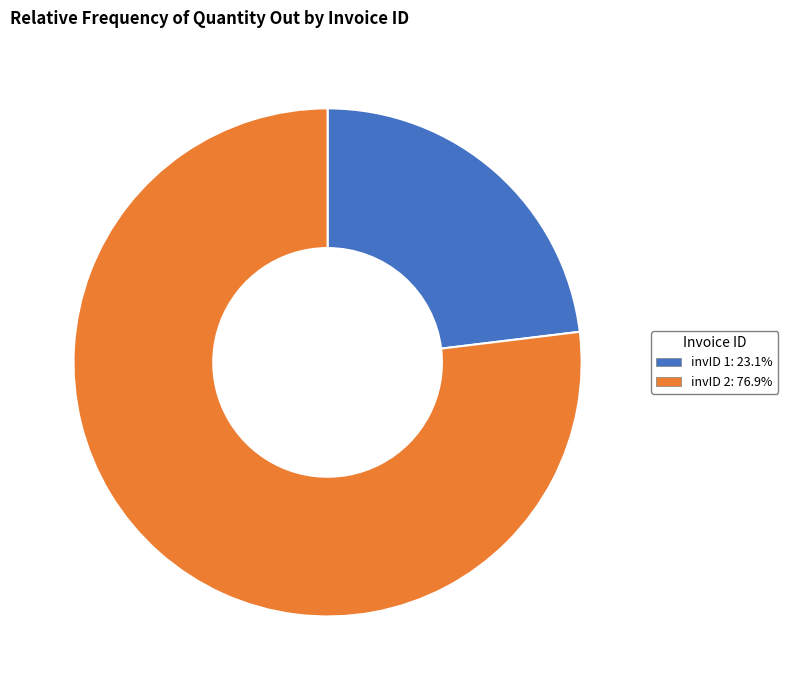

Approximately how many times larger is the value at invID 1: 23.1% compared to invID 2: 76.9%?

0.3